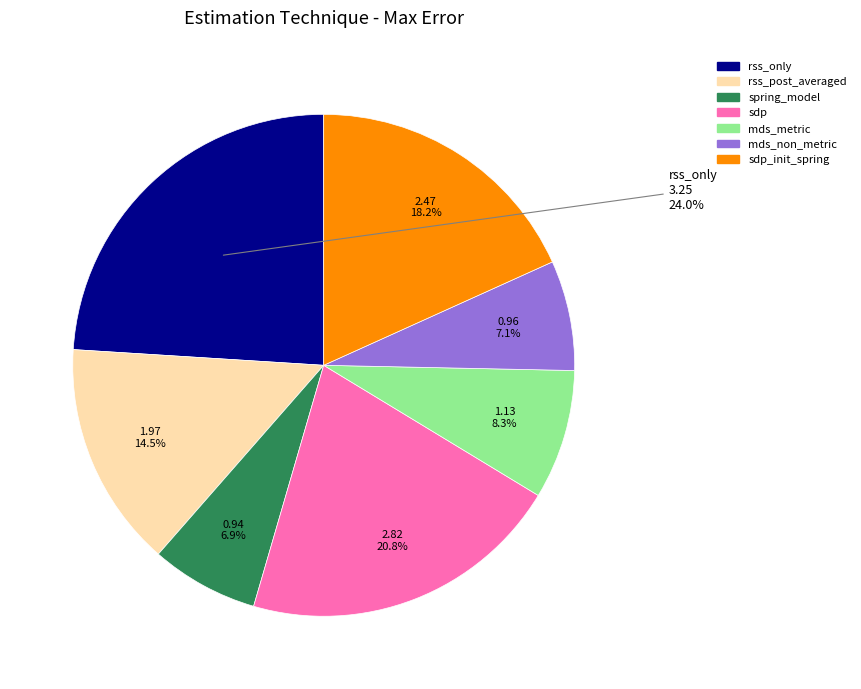

True or false: mds_non_metric accounts for 7% of the total.

True